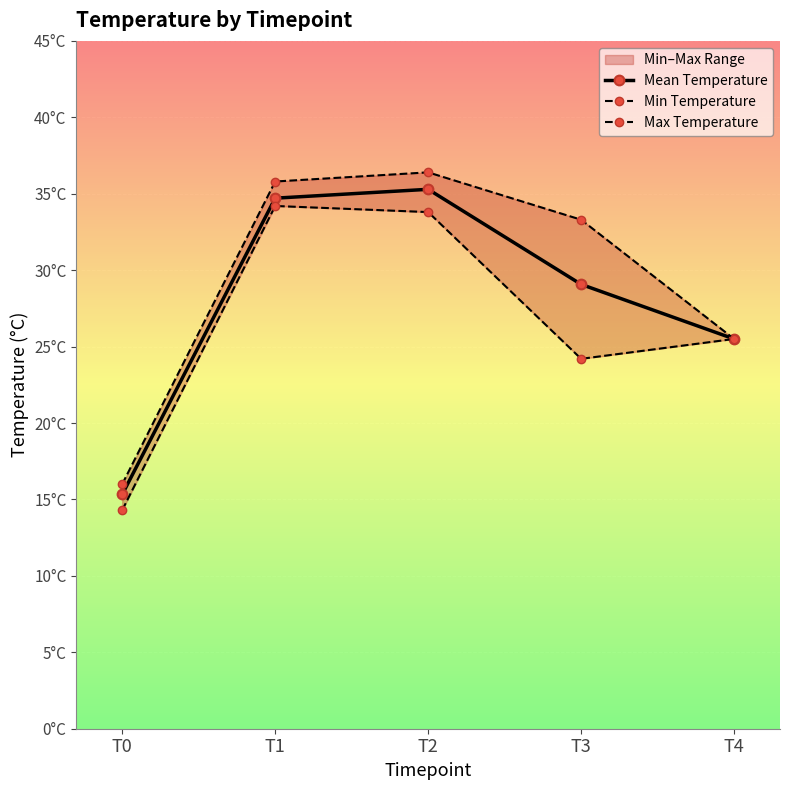

How many data points does each series have?

5